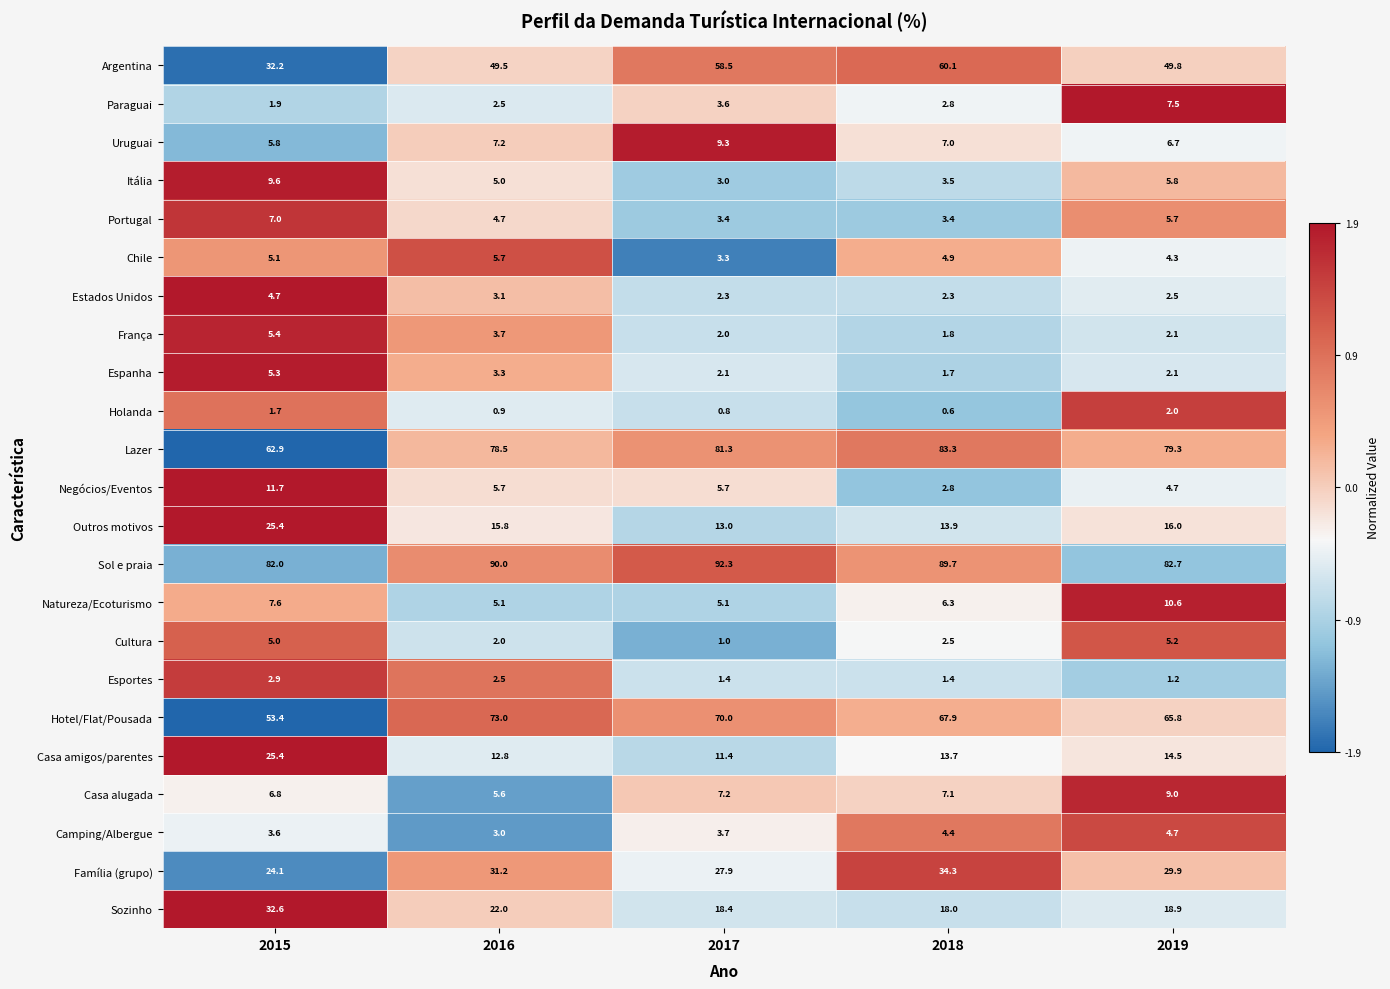

Where is Casa alugada nearest to the value 7?

2018